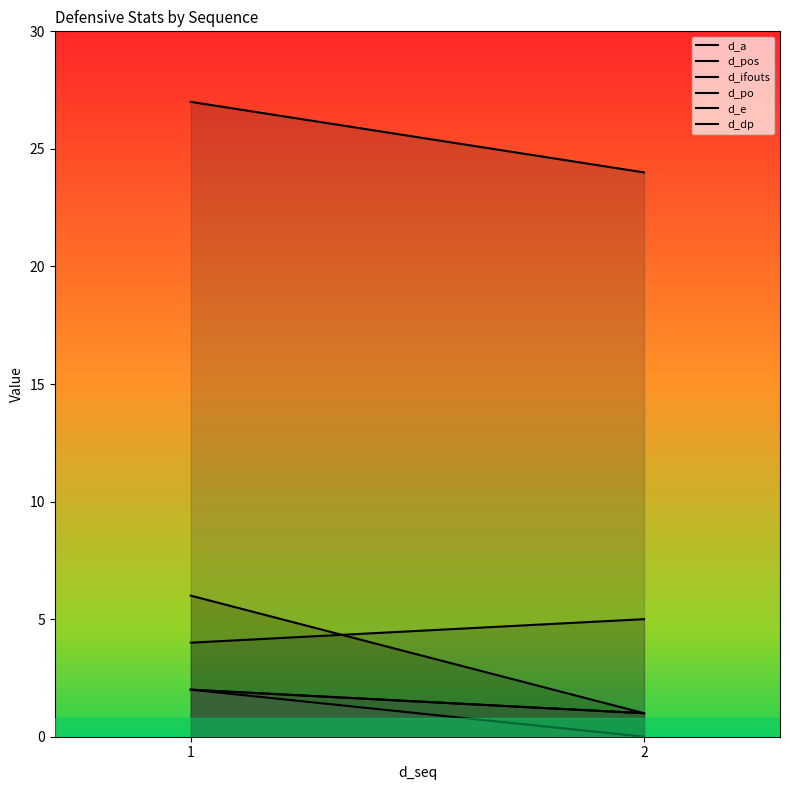

Count the d_a values in the range 1 to 6.

2